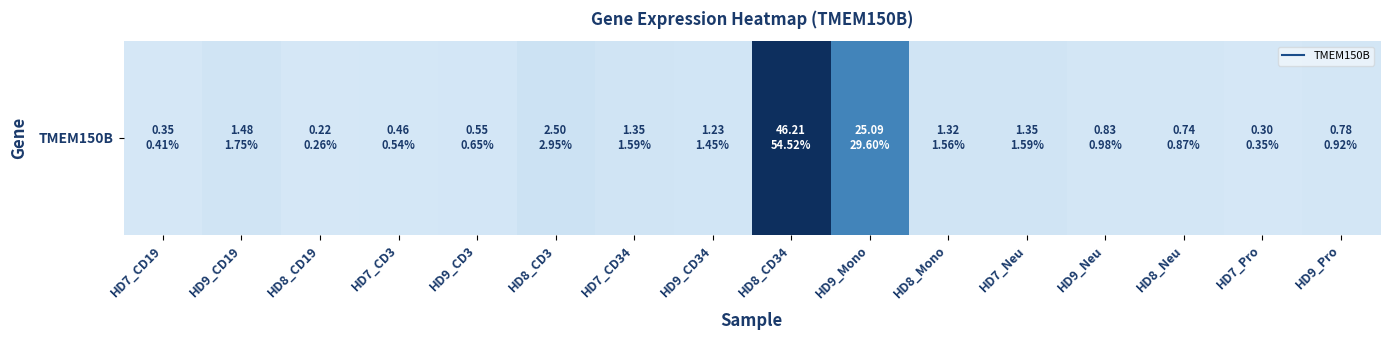

List the labels in order of value, smallest first.

HD8_CD19, HD7_Pro, HD7_CD19, HD7_CD3, HD9_CD3, HD8_Neu, HD9_Pro, HD9_Neu, HD9_CD34, HD8_Mono, HD7_CD34, HD7_Neu, HD9_CD19, HD8_CD3, HD9_Mono, HD8_CD34